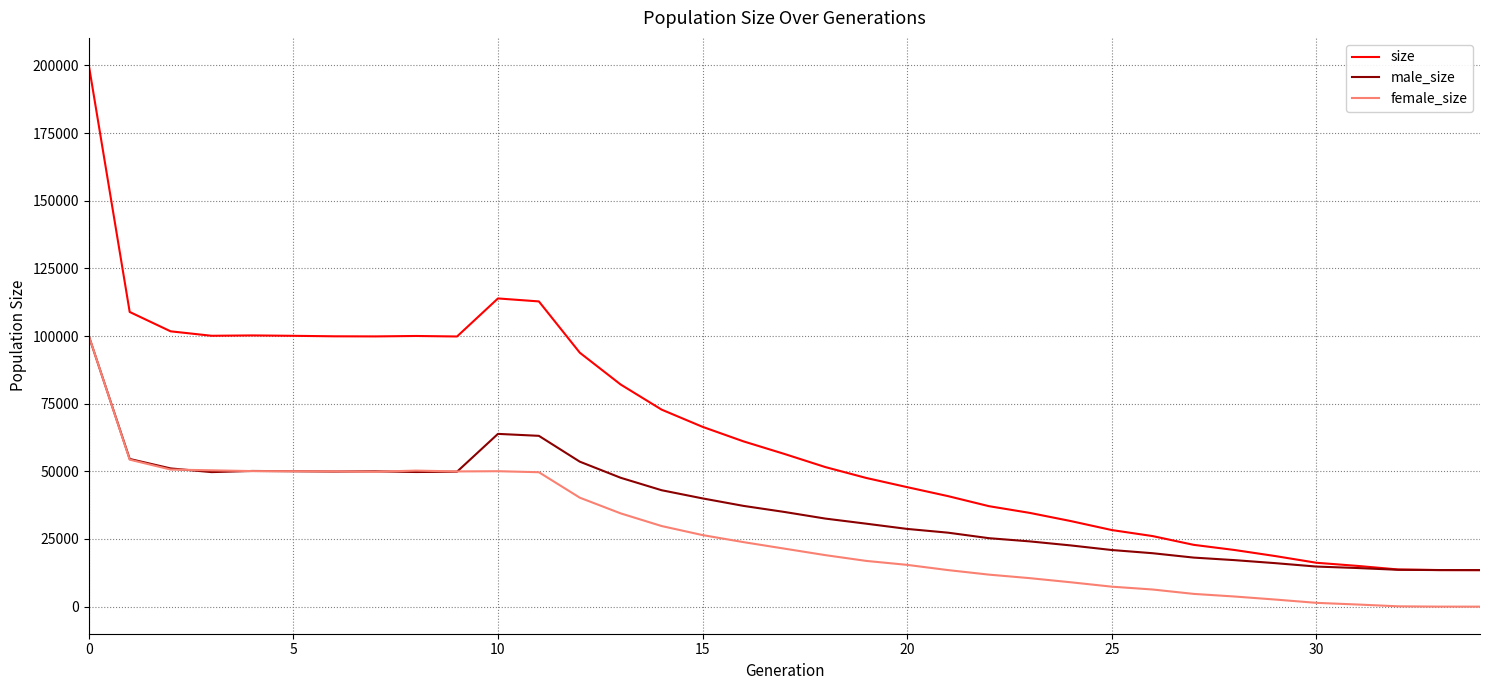

Rank the series by their average value, from highest to lowest.

size, male_size, female_size